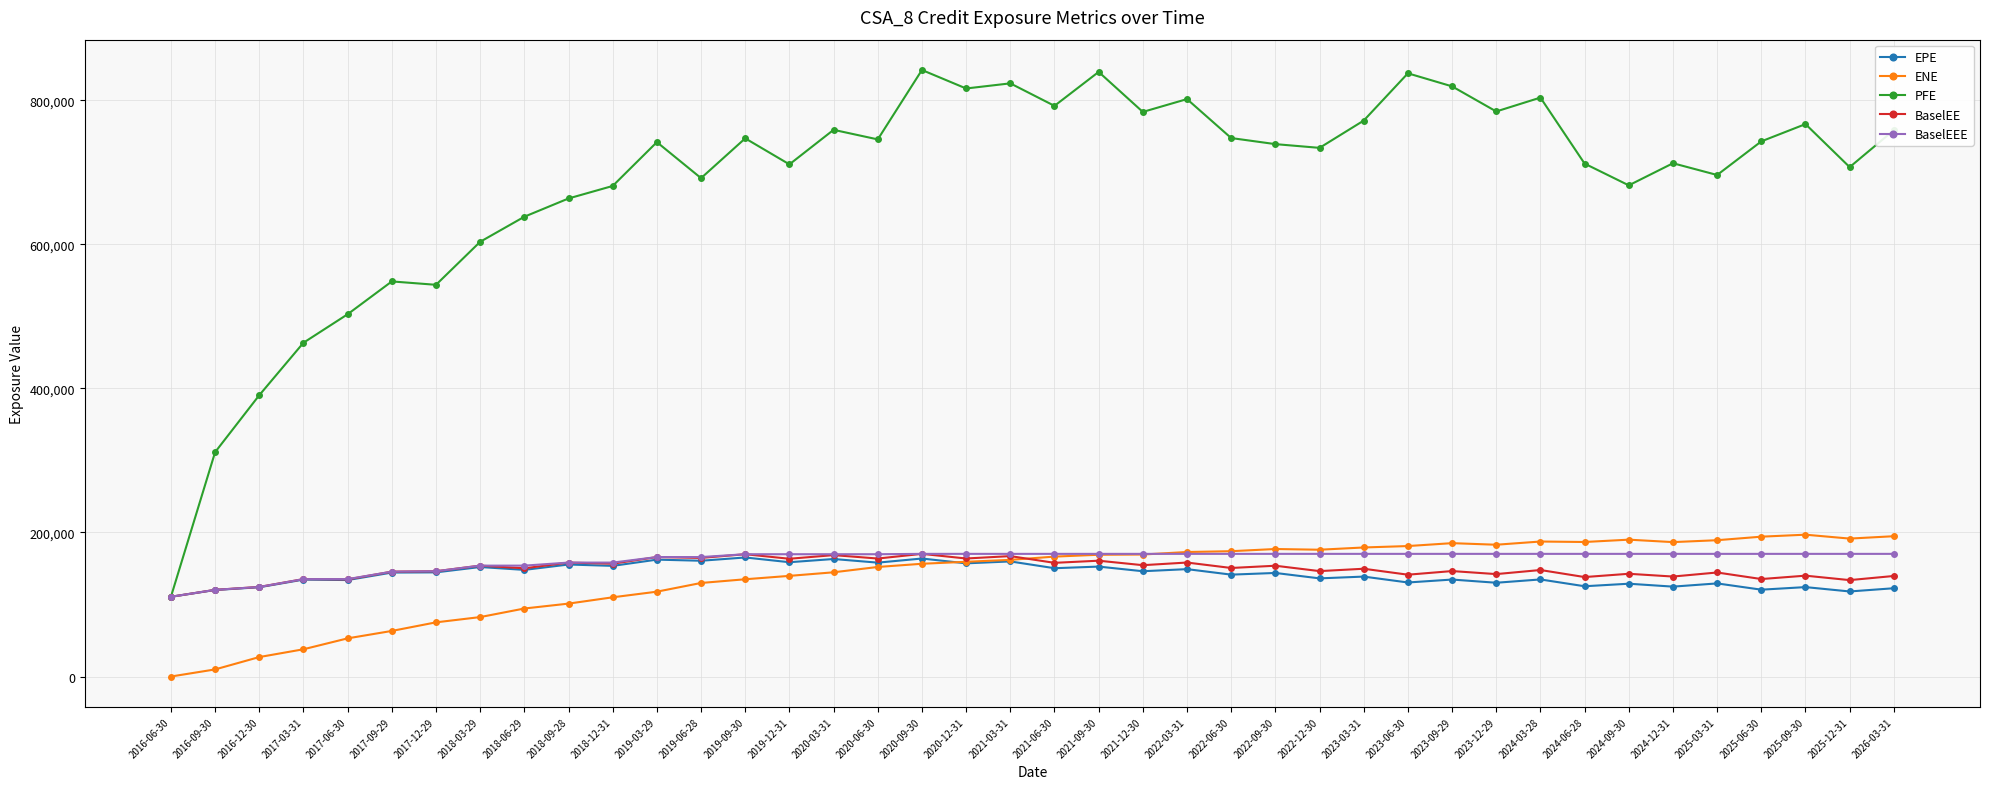

What is the label of the 1st point from the right?

2026-03-31